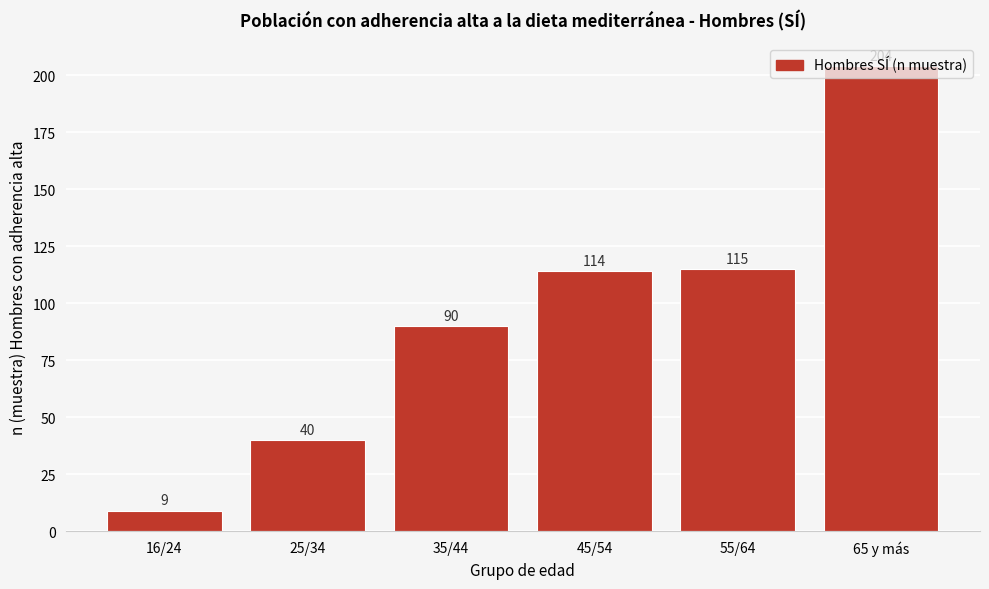

Rank the categories by value from lowest to highest.

16/24, 25/34, 35/44, 45/54, 55/64, 65 y más